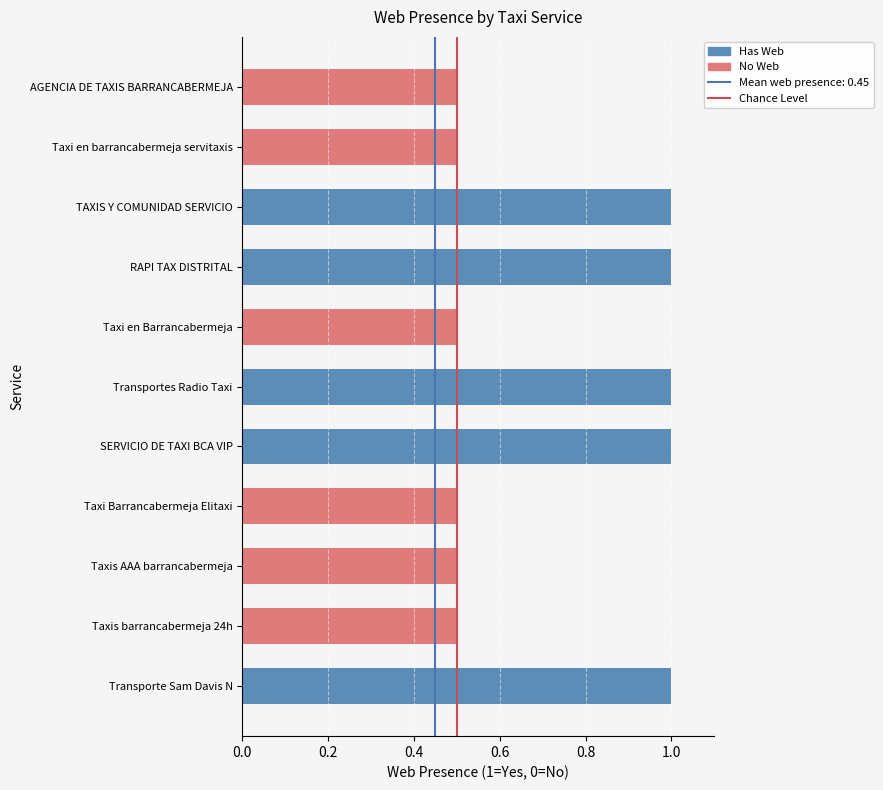

Is the value of Has Web at Taxi en Barrancabermeja greater than the value of No Web at AGENCIA DE TAXIS BARRANCABERMEJA?

No